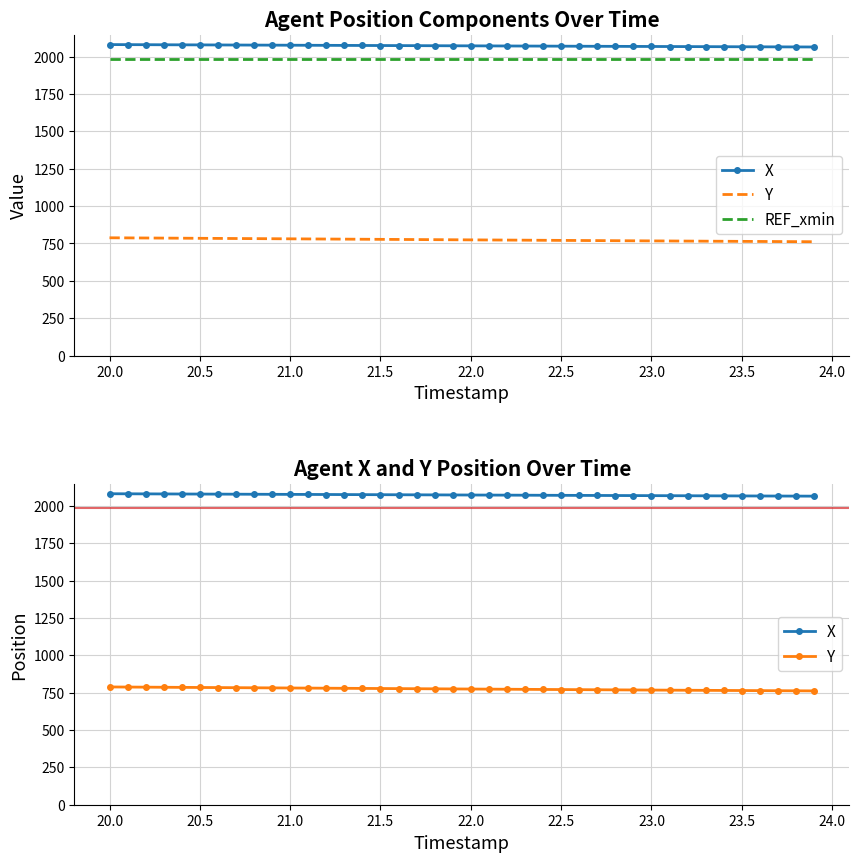

List the series in order of their peak value, highest first.

X, REF_xmin, Y